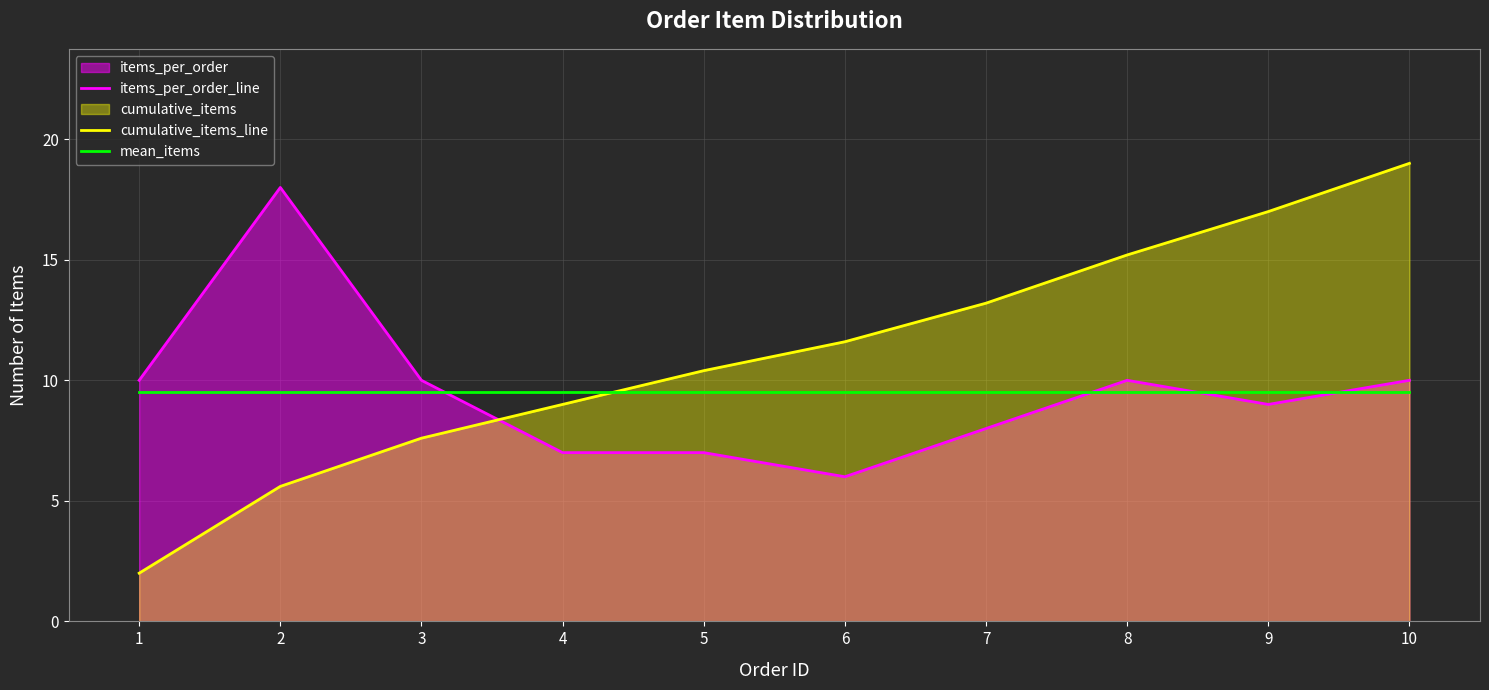

What is the sum of all cumulative_items_line values?

110.6